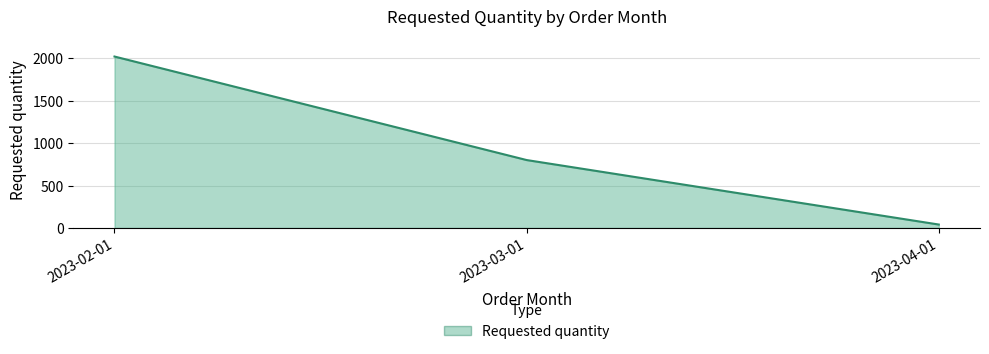

The chart shows a value of 489 at 2023-02-01. True or false?

False